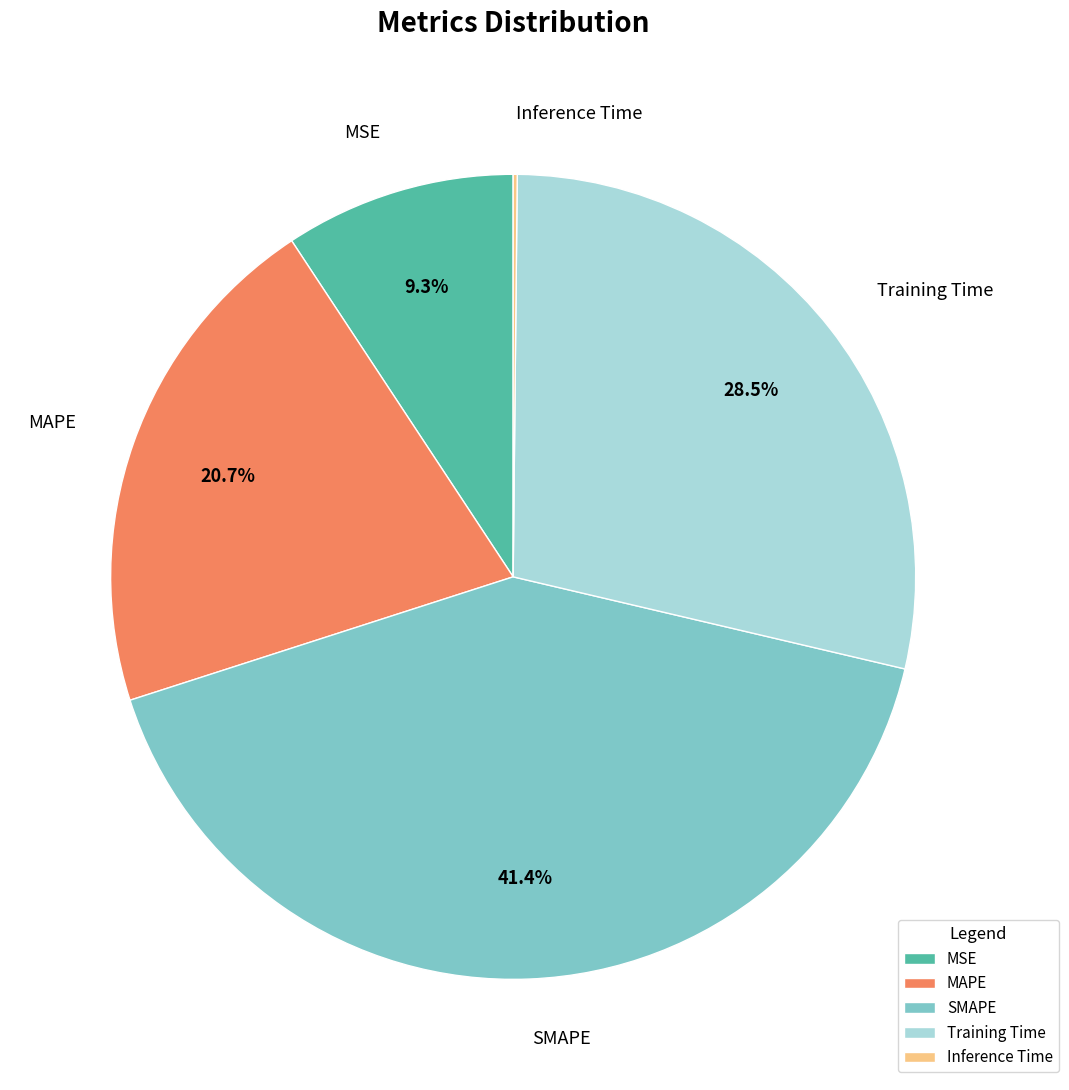

Is it true that MAPE is 8% of the pie?

False